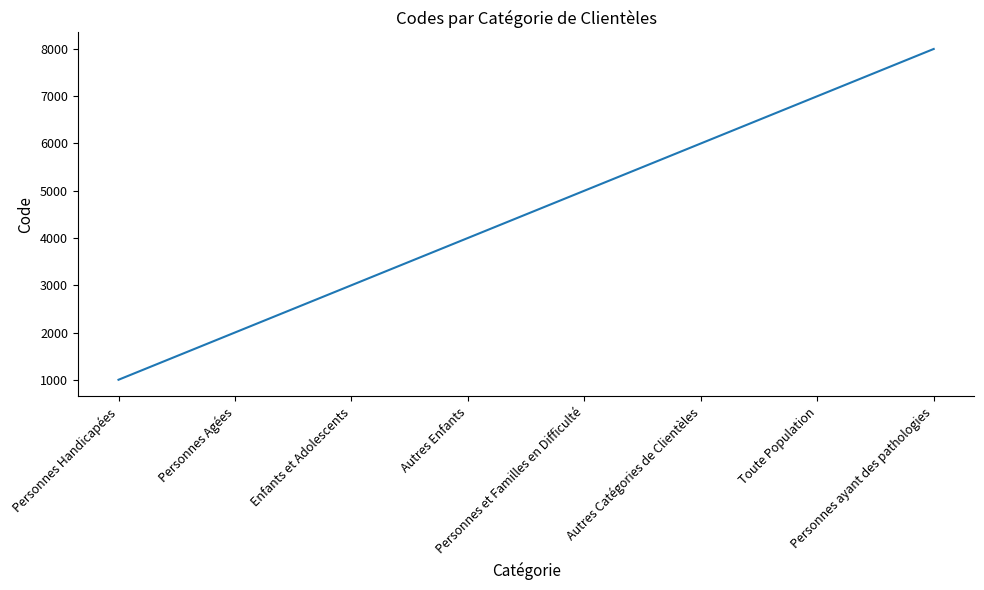

How many categories are shown in the chart?

8